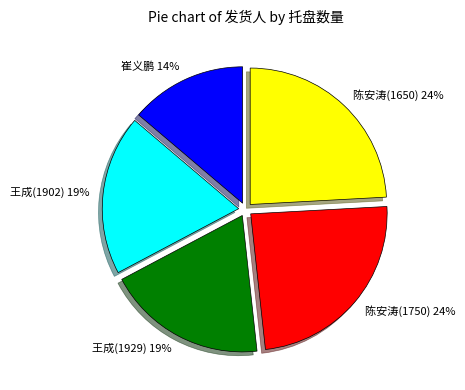

What is the smallest slice in the pie chart?

崔义鹏